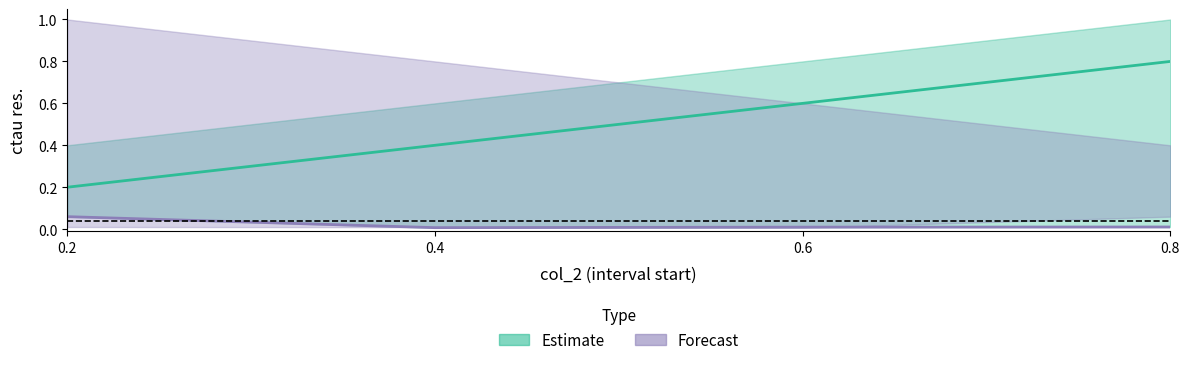

Does the chart have visible grid lines?

No